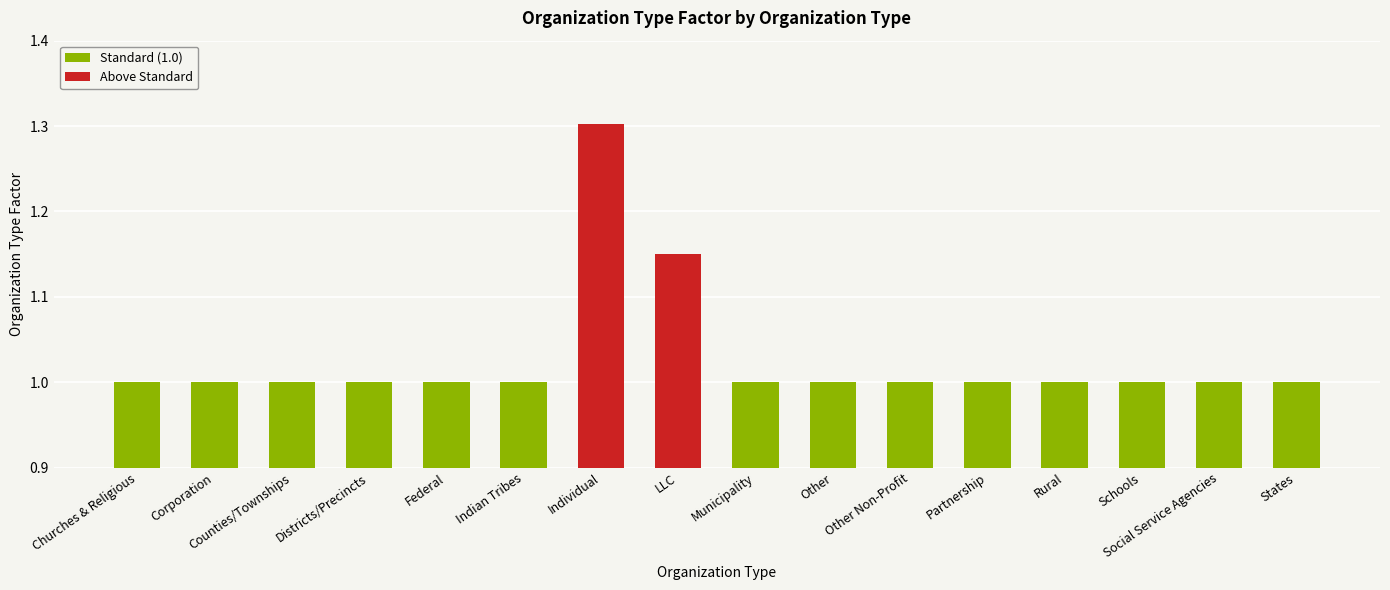

What is the smallest value displayed?

1.0